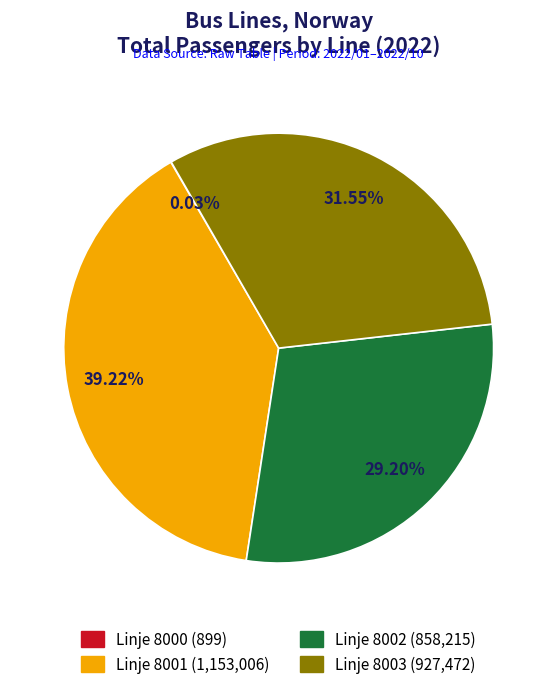

Does any single category account for the majority?

No